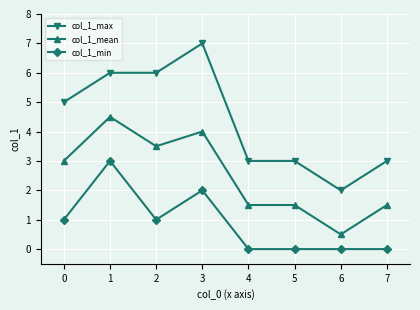

Rank the series by their average value, from lowest to highest.

col_1_min, col_1_mean, col_1_max